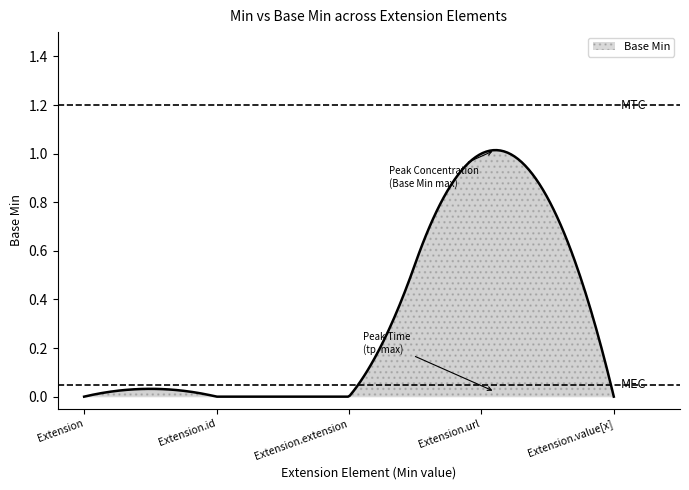

What is the label of the 5th point from the left?

Extension.value[x]